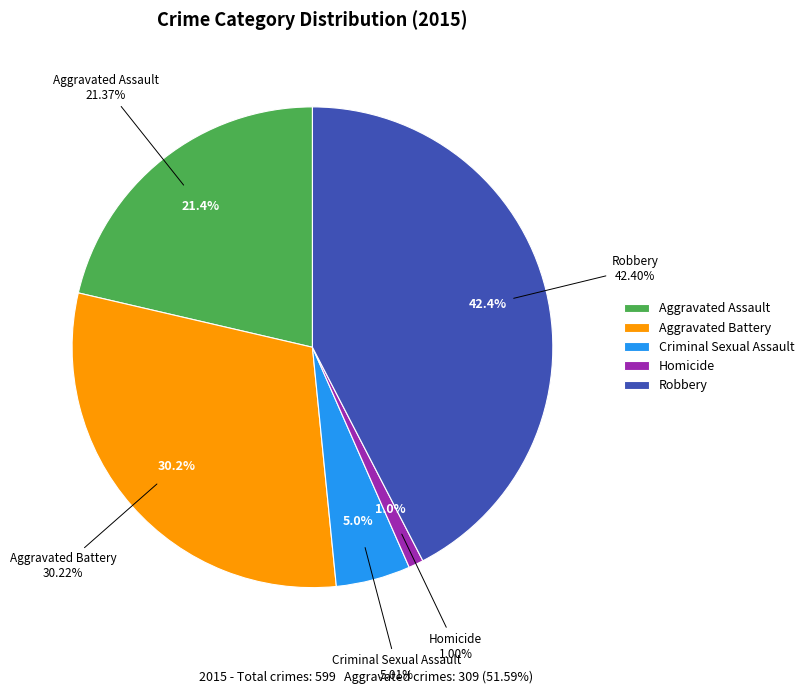

To the nearest percent, what percentage of the pie is Aggravated Battery?

30%